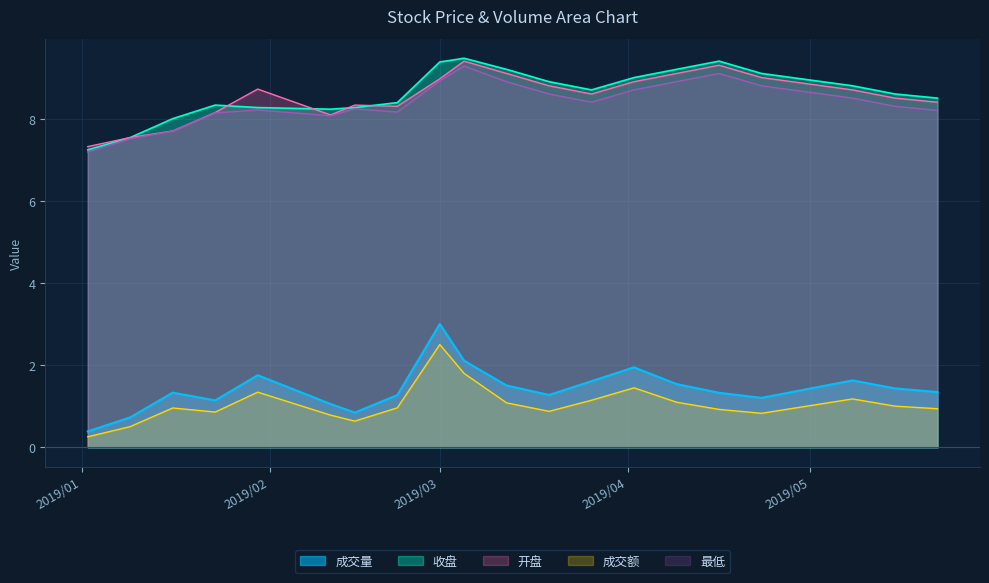

True or false: 开盘 has a value of 8.7 at 2019/05/08.

True